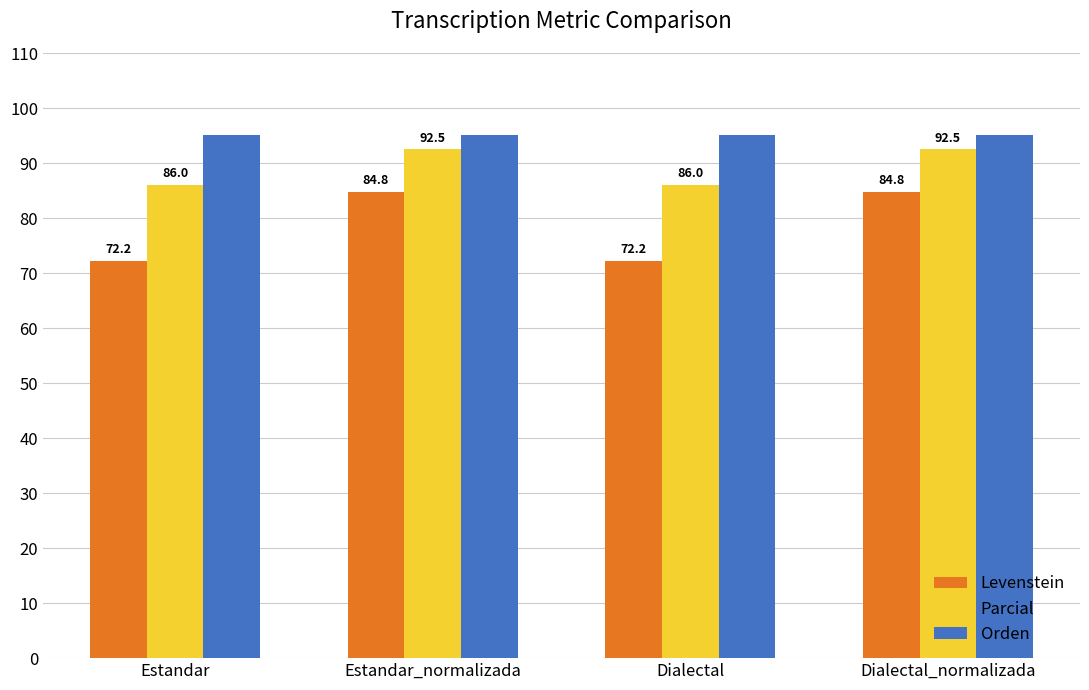

Rank the series by their maximum value, from lowest to highest.

Levenstein, Parcial, Orden